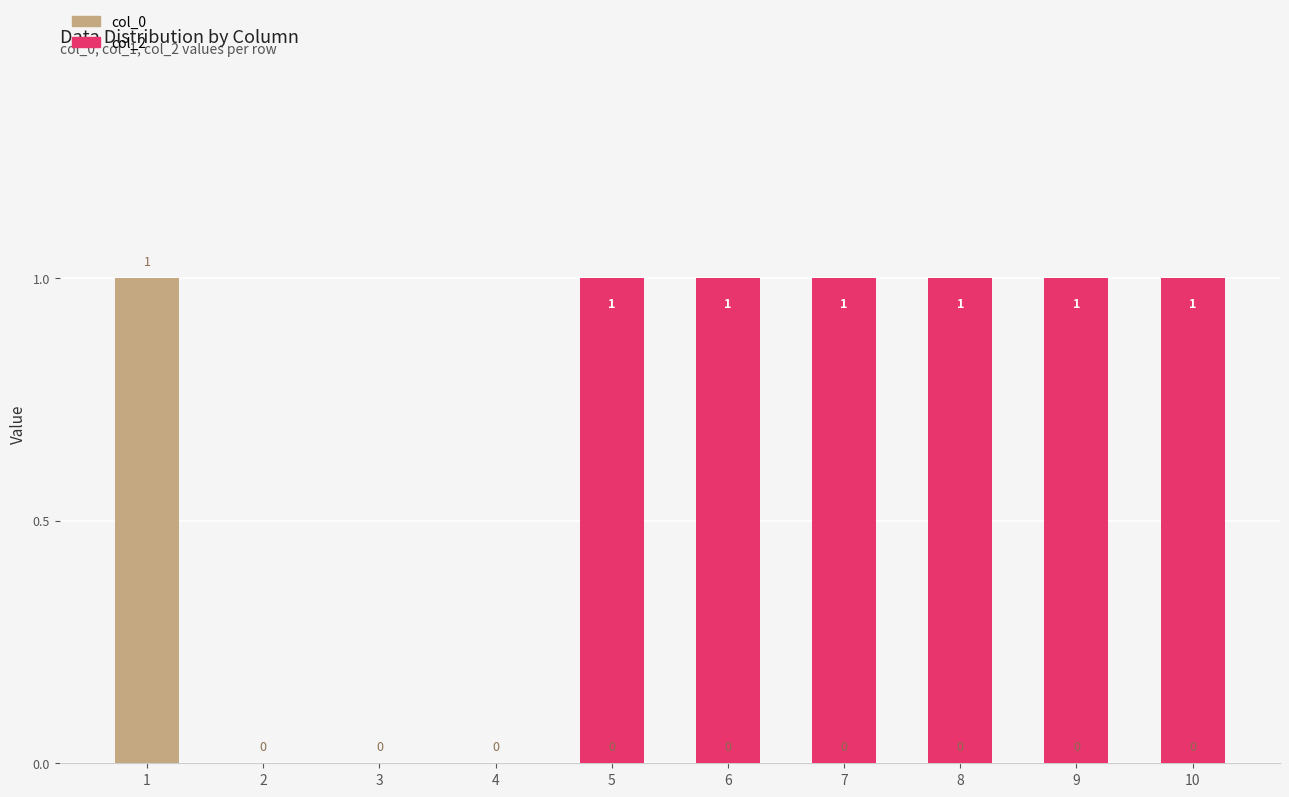

What is the difference between the highest and lowest values at 10?

1